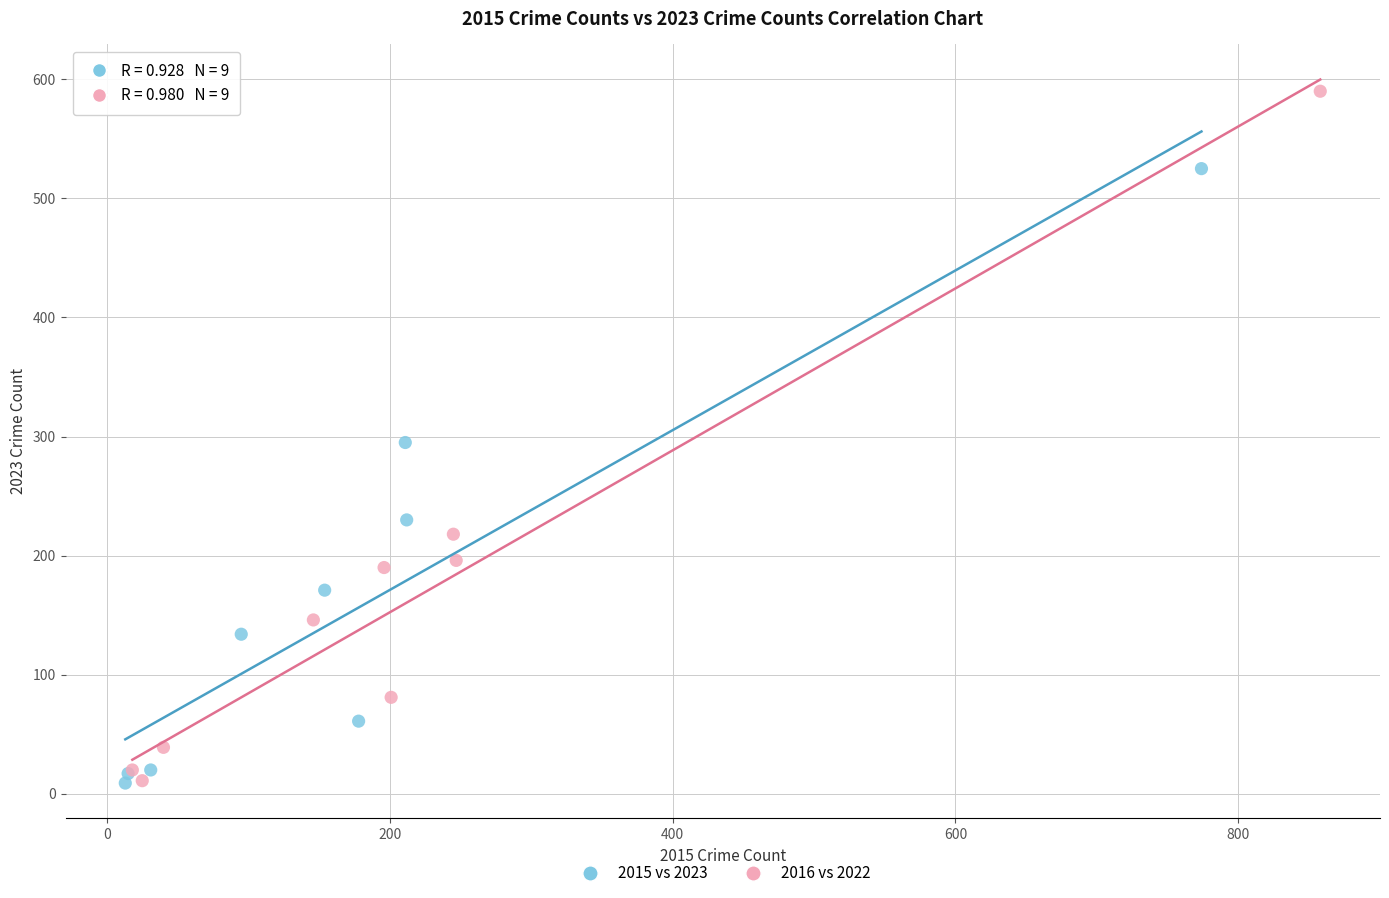

Which series reaches the maximum Y coordinate?

2016 vs 2022